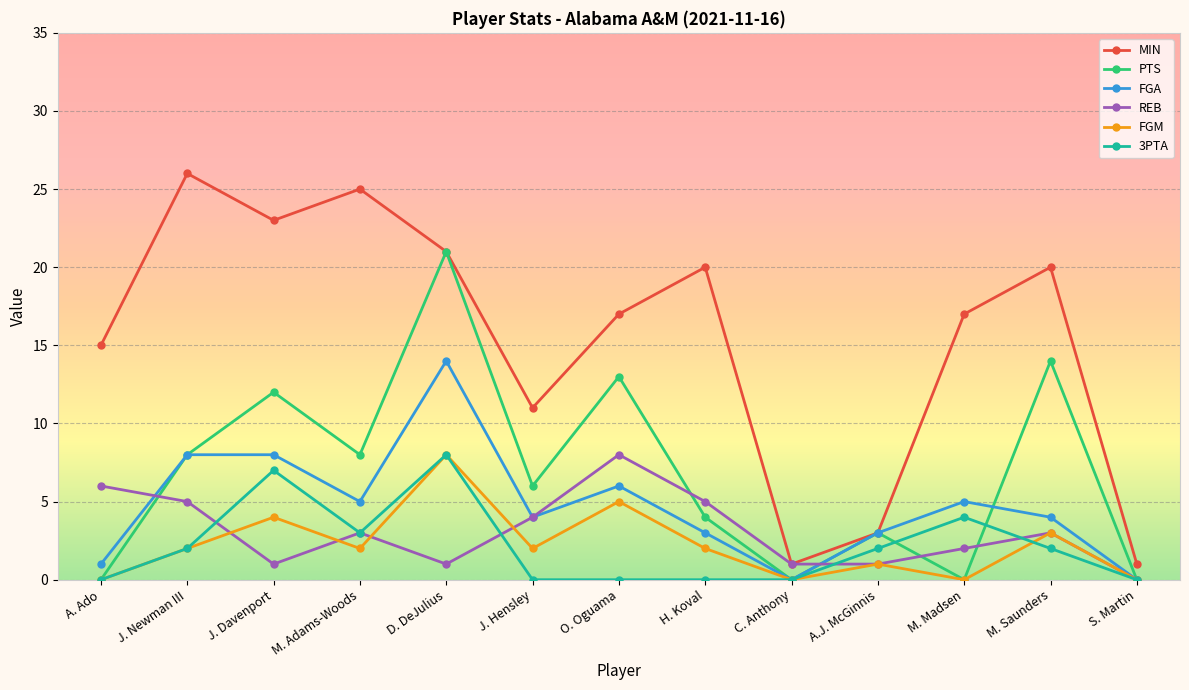

Count the number of categories in the chart.

13